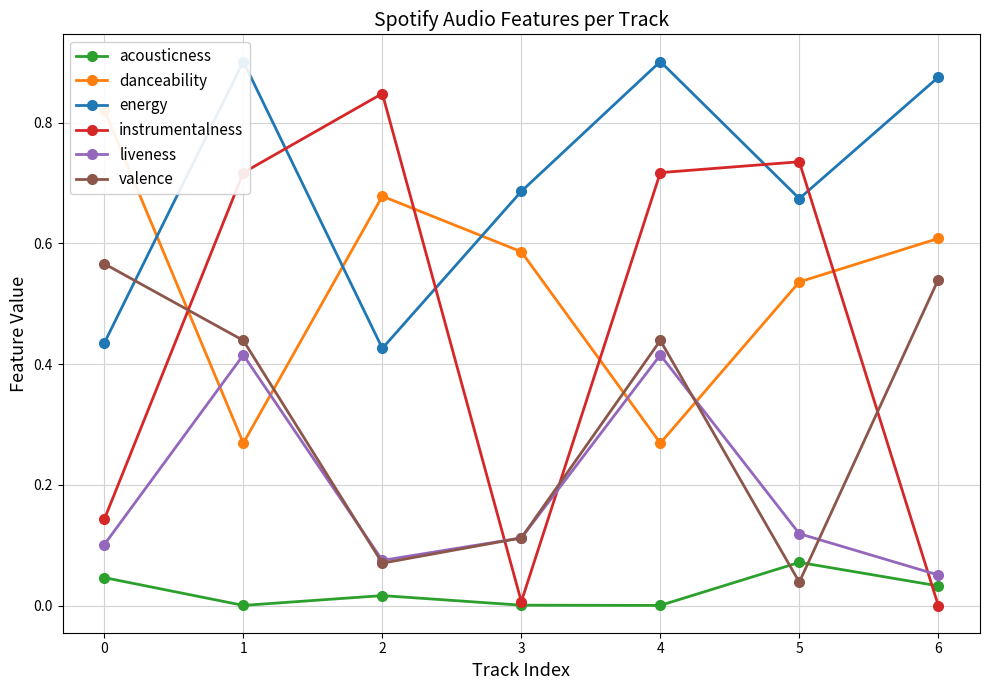

How many lines are shown in the chart?

6